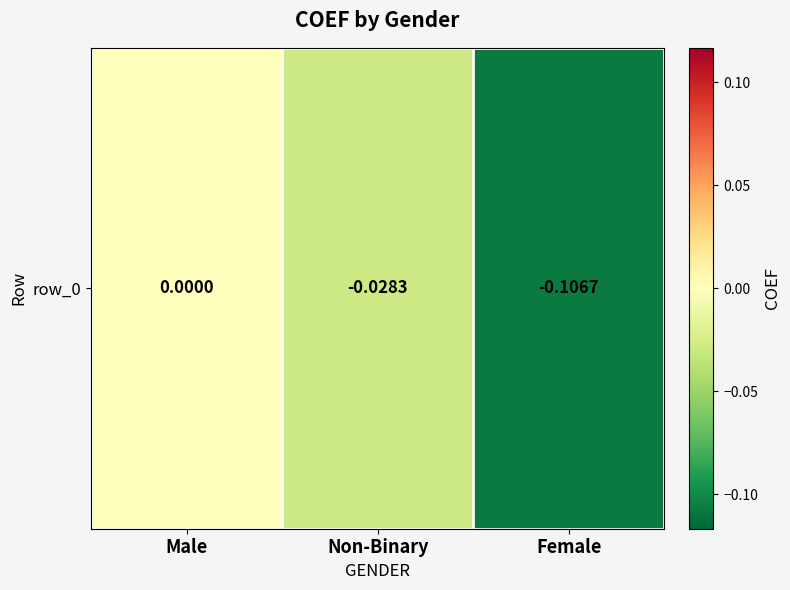

How many series are shown in this chart?

1